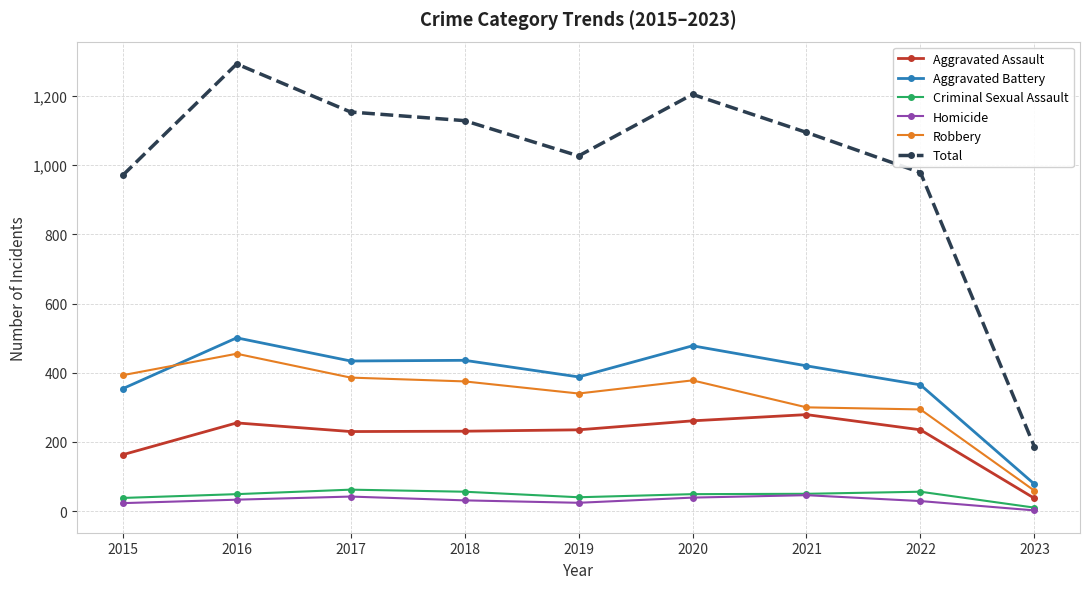

In Homicide, how many points are lower than both neighbors (excluding endpoints)?

1